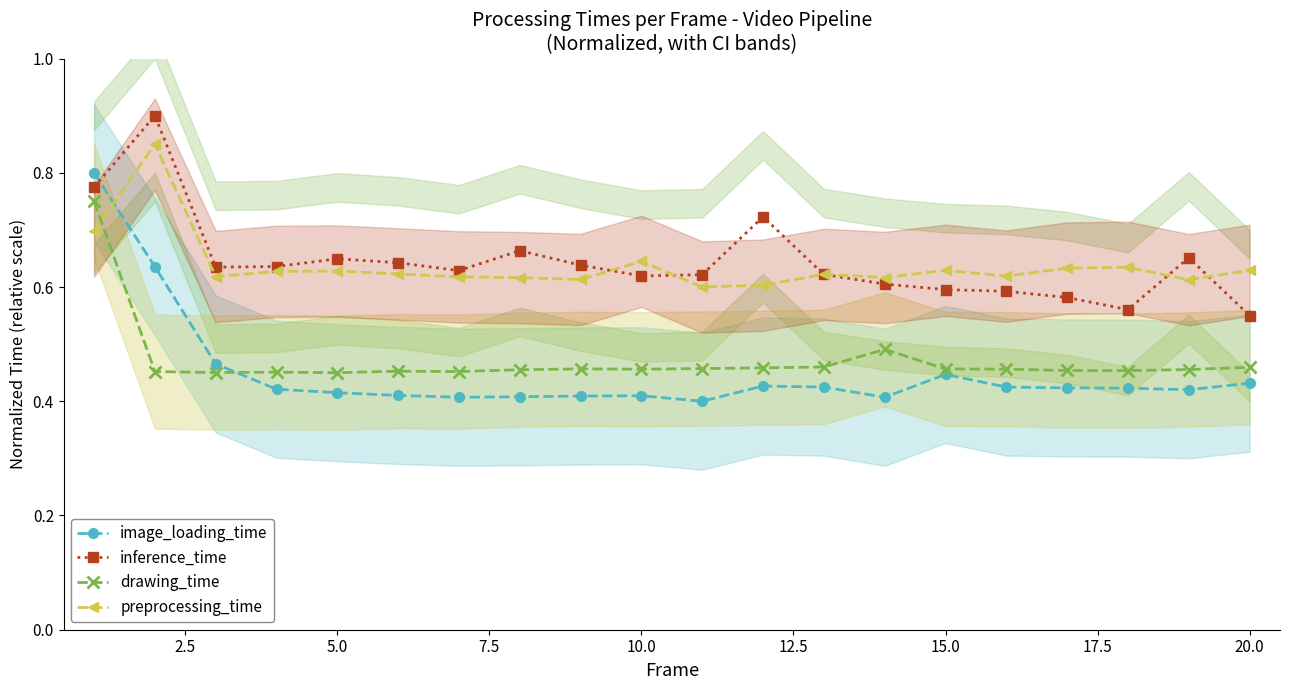

True or false: inference_time has more than 0 interior local peaks.

True